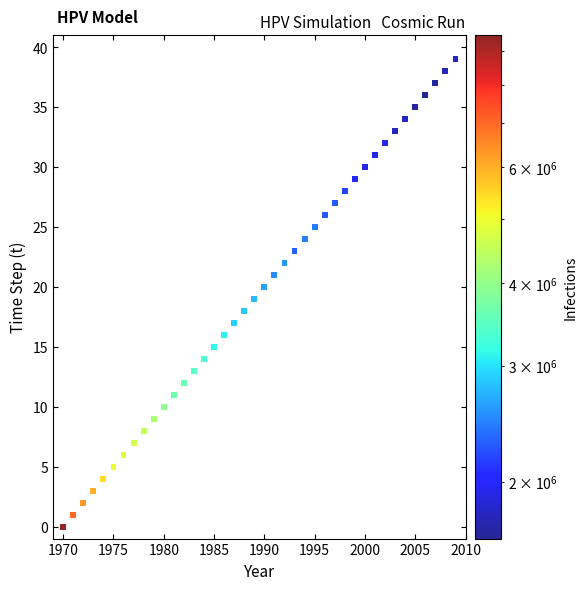

What is the range of Y values (max minus min)?

39